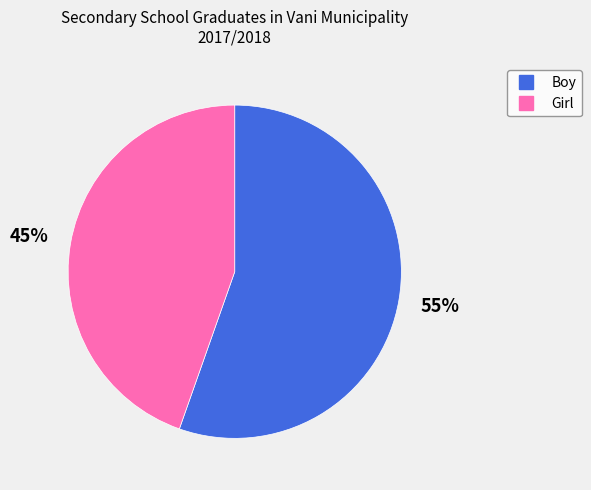

What is the majority slice?

Boy